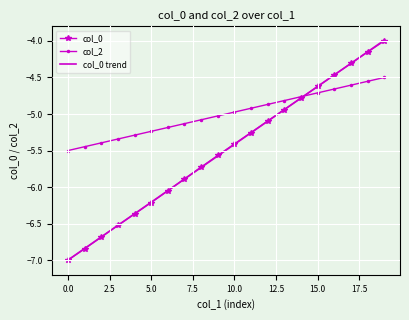

What is the smallest value displayed?

-7.0